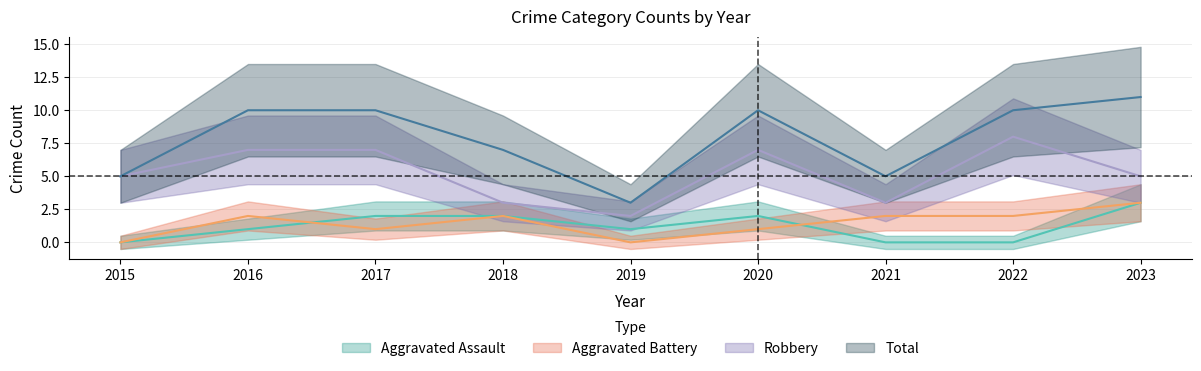

What is the highest value of the Total series?

11